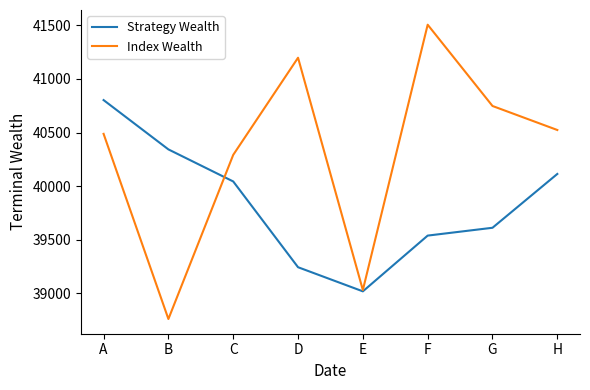

Reading left to right, extract all data points from this chart.

Strategy Wealth: A=40803	B=40343	C=40044	D=39244	E=39019	F=39539	G=39612	H=40114
Index Wealth: A=40488	B=38761	C=40292	D=41198	E=39031	F=41506	G=40748	H=40524